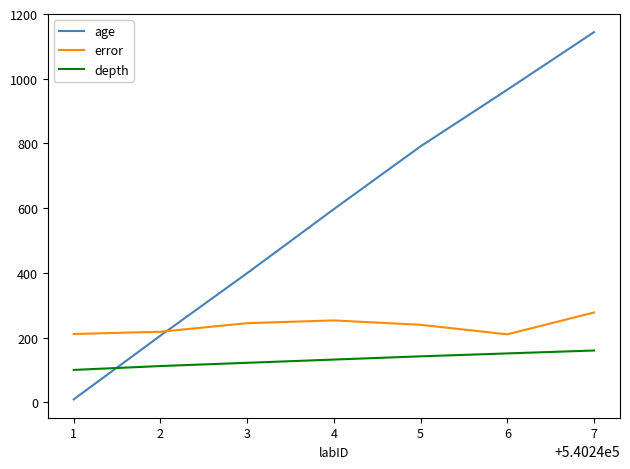

Read the error value at 1.

211.0